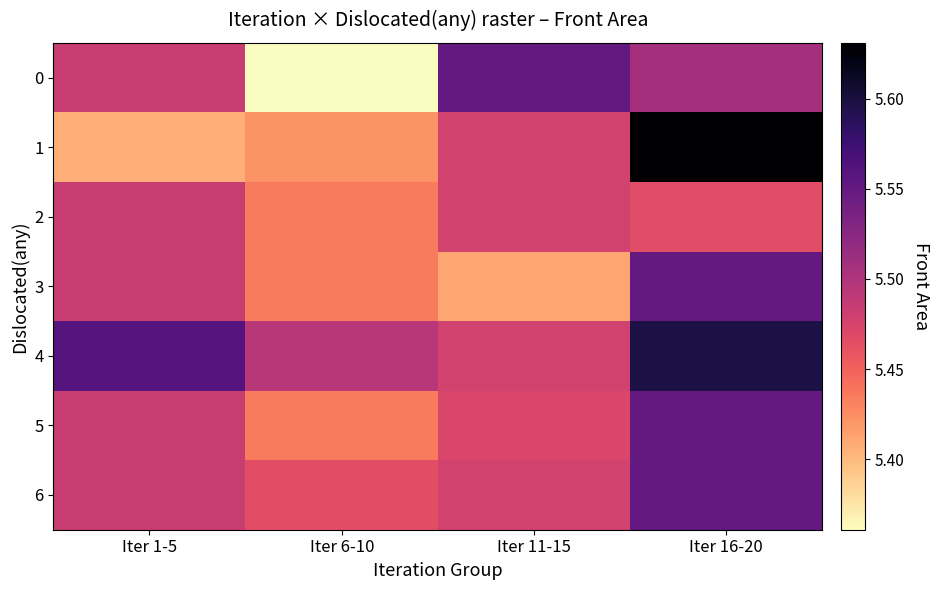

What is the maximum value shown in the chart?

5.6